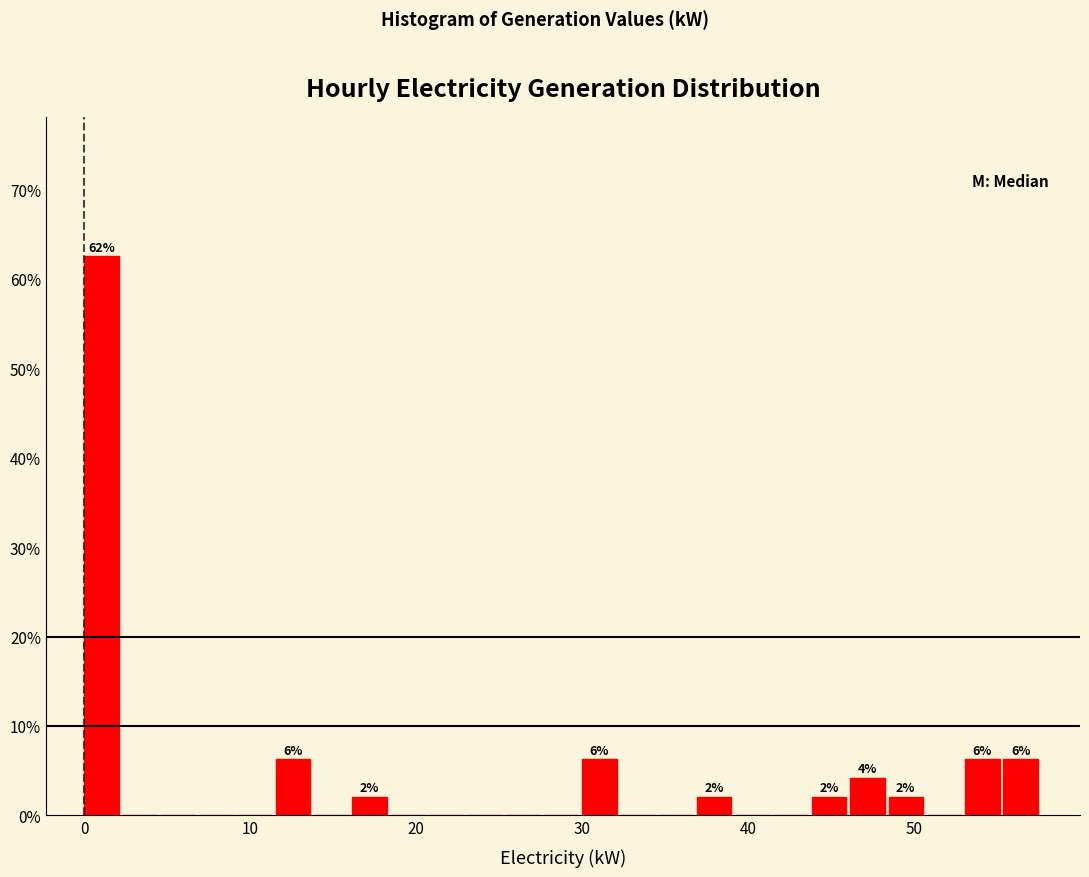

Read against the x-axis, roughly where is the centre of the tallest bar?

1